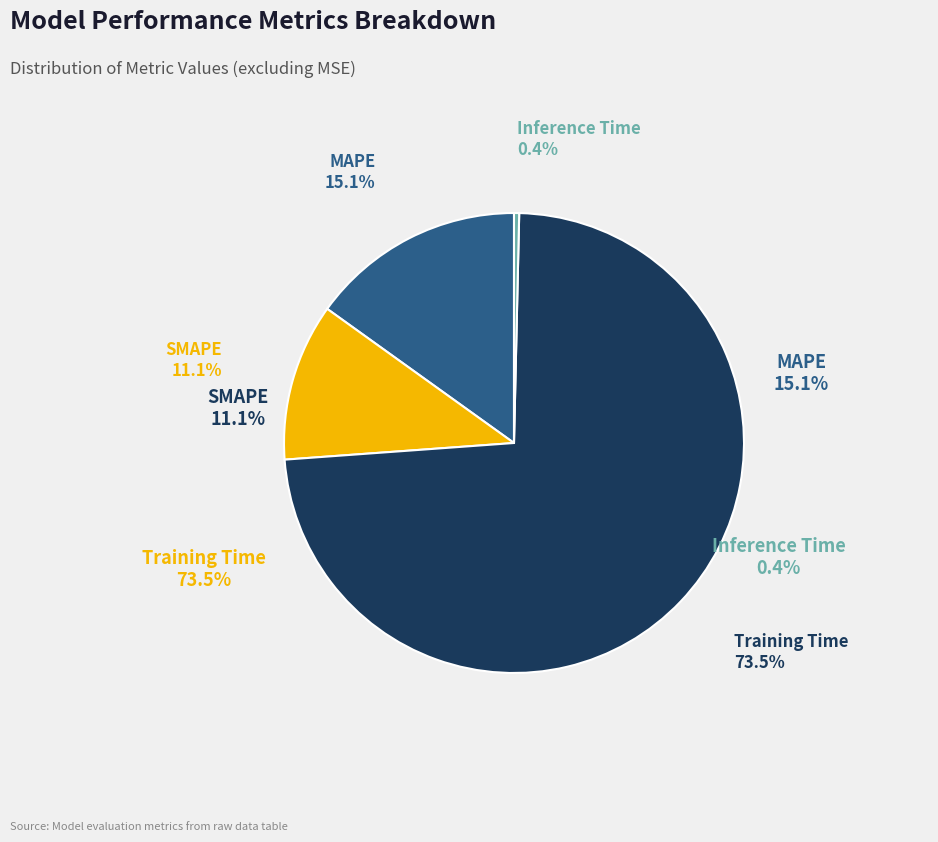

Combined, what portion of the pie is SMAPE and Inference Time?

11.4%